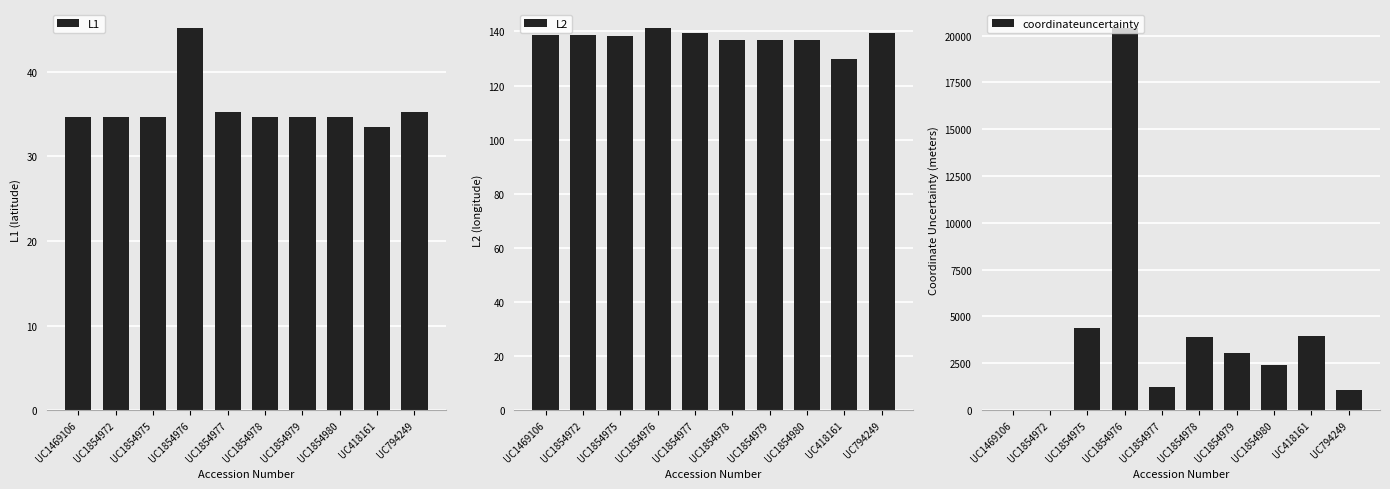

What is the label of the 5th bar from the left?

UC1854977